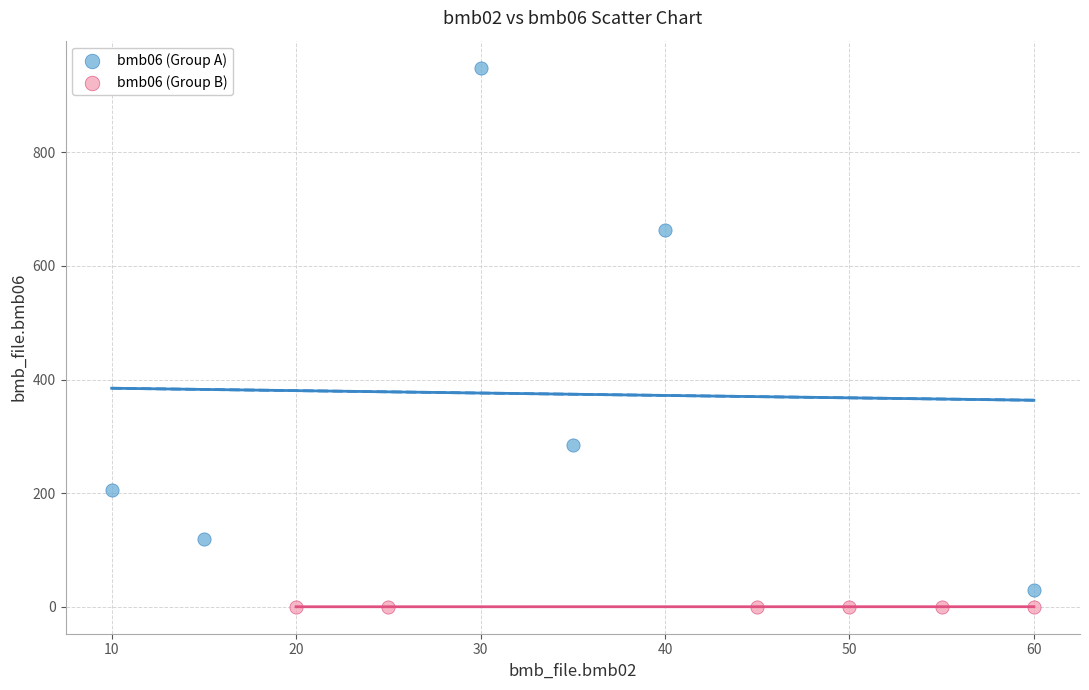

What are all the series names shown in the legend?

bmb06 (Group A), bmb06 (Group B)